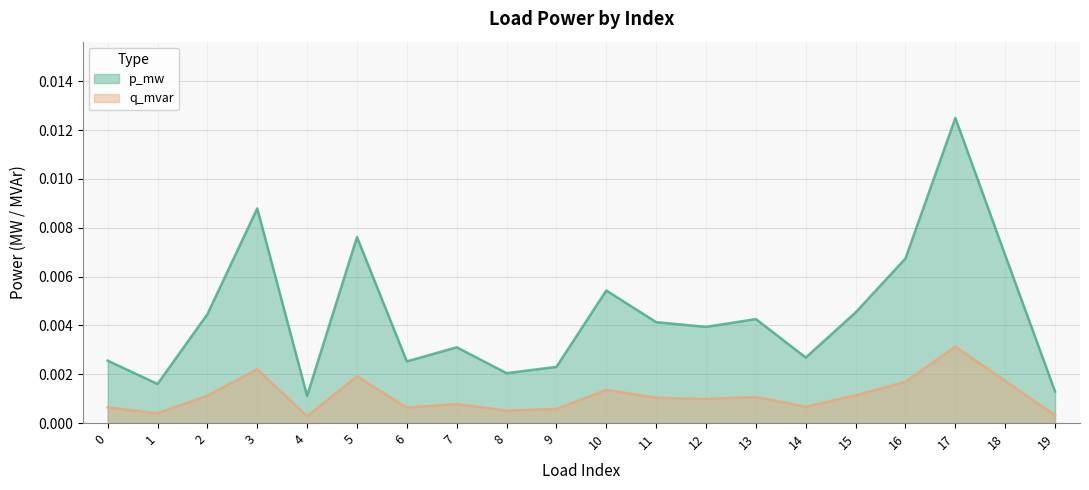

How many interior local peaks does the p_mw series have?

6